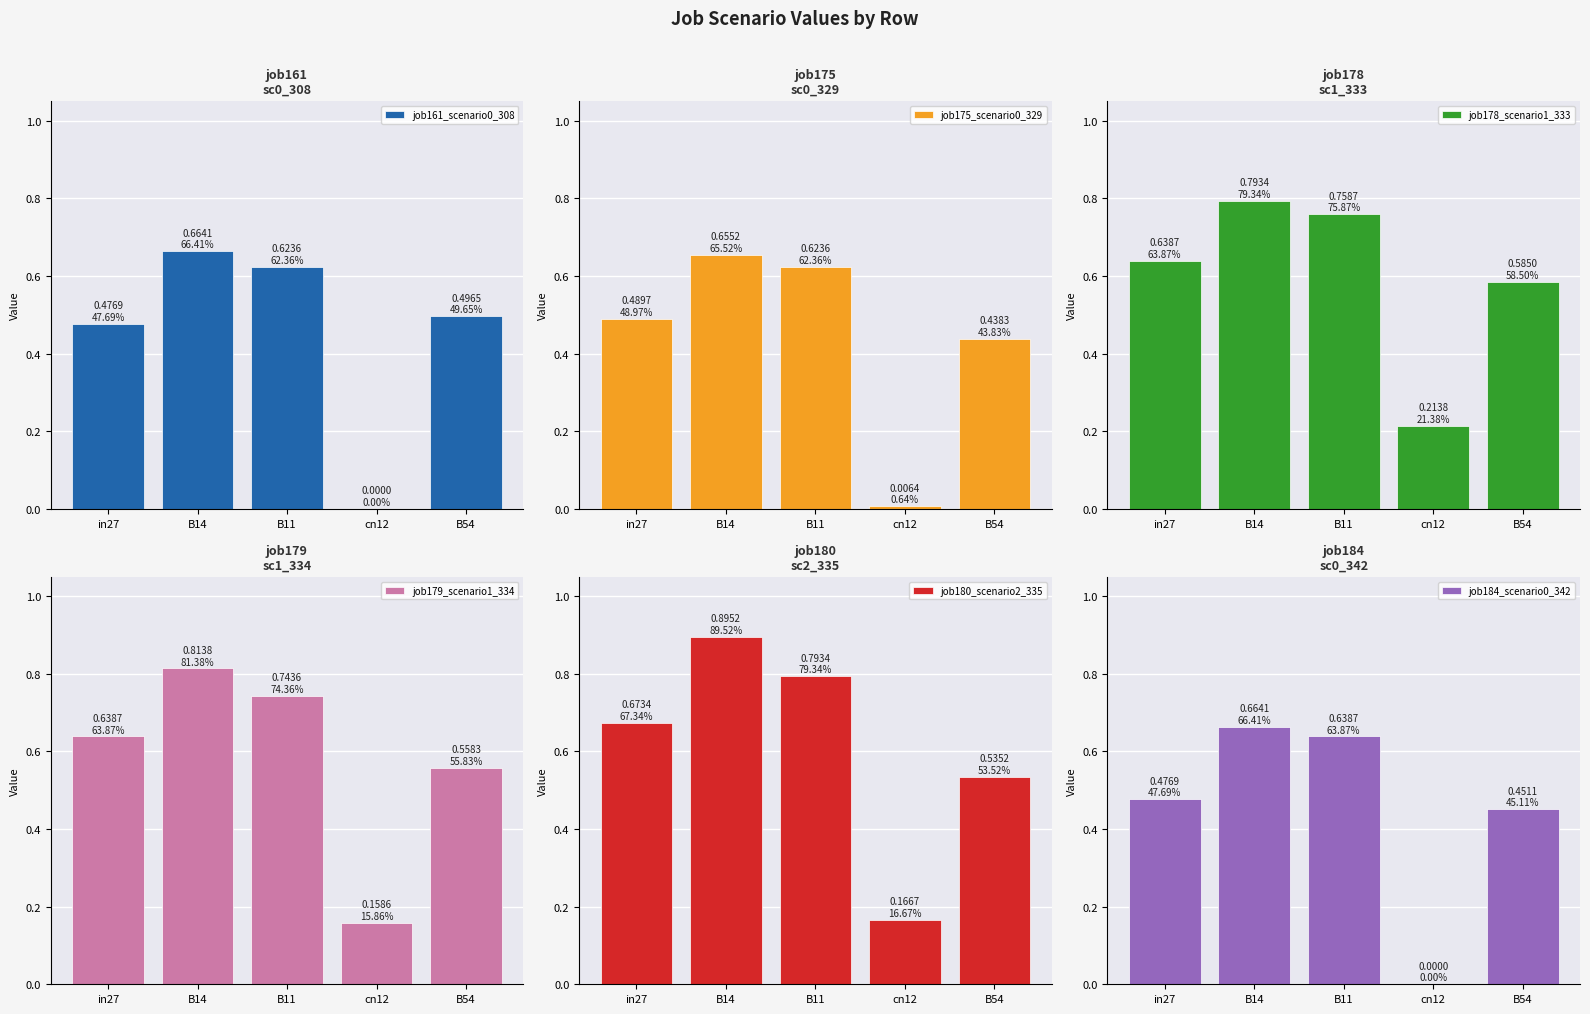

Is it true that job161_scenario0_308 equals 0.5 at B54?

True